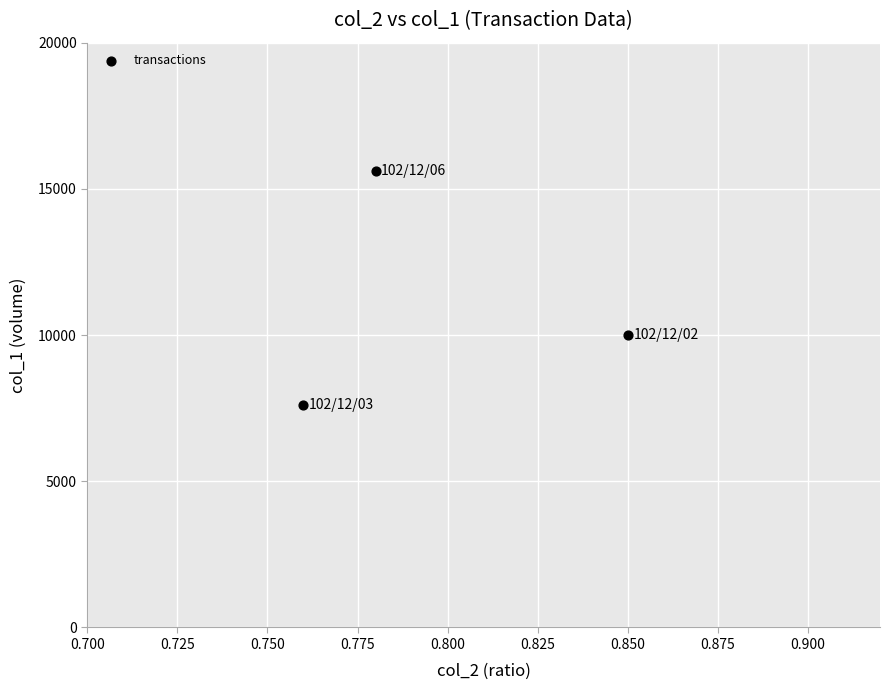

What Y value in the scatter plot is closest to 11600?

10000